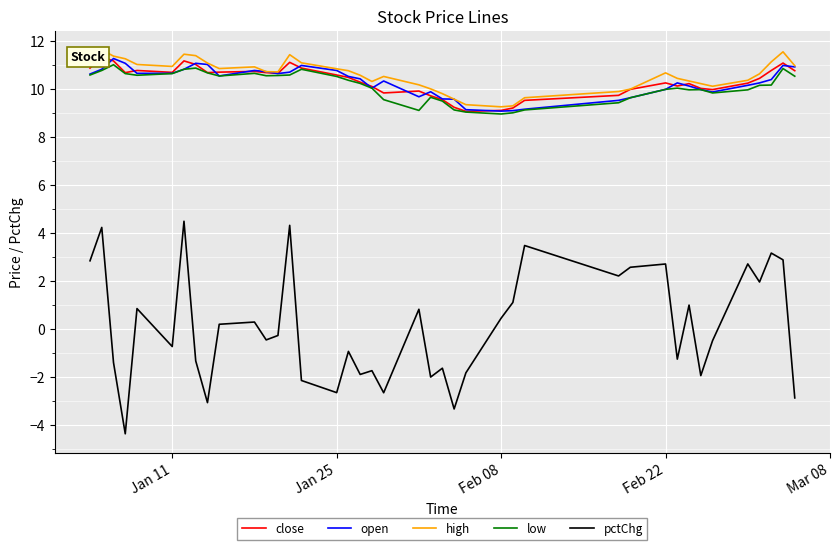

Reading left to right, transcribe all the data shown in this chart.

close: 10.9	11.3	11.2	10.7	10.8	10.7	11.2	11.0	10.7	10.7	10.7	10.7	10.6	11.1	10.9	10.6	10.5	10.3	10.1	9.8	9.9	9.7	9.5	9.2	9.1	9.1	9.2	9.5	9.7	10.0	10.2	10.1	10.2	10.0	10.0	10.2	10.4	10.8	11.1	10.7
open: 10.6	10.8	11.3	11.1	10.6	10.6	10.8	11.1	11.0	10.5	10.8	10.7	10.6	10.7	11.0	10.8	10.5	10.4	10.0	10.3	9.7	9.9	9.6	9.6	9.1	9.1	9.1	9.1	9.5	9.6	10.0	10.2	10.1	10.0	9.9	10.1	10.2	10.4	11.0	10.9
high: 11.1	11.6	11.4	11.2	11.0	10.9	11.4	11.4	11.1	10.8	10.9	10.7	10.7	11.4	11.1	10.8	10.7	10.6	10.3	10.5	10.2	10.0	9.8	9.6	9.3	9.2	9.3	9.6	9.9	10.0	10.7	10.4	10.3	10.2	10.1	10.3	10.6	11.1	11.5	11.0
low: 10.6	10.8	11.0	10.6	10.6	10.6	10.8	10.9	10.7	10.5	10.6	10.5	10.5	10.6	10.8	10.5	10.3	10.2	10.0	9.5	9.1	9.6	9.5	9.1	9.0	8.9	9.0	9.1	9.4	9.6	10.0	10.0	10.0	10.0	9.8	10.0	10.1	10.1	10.8	10.5
pctChg: 2.8	4.2	-1.4	-4.4	0.8	-0.7	4.5	-1.3	-3.1	0.2	0.3	-0.5	-0.3	4.3	-2.2	-2.7	-0.9	-1.9	-1.7	-2.7	0.8	-2.0	-1.6	-3.3	-1.8	0.4	1.1	3.5	2.2	2.6	2.7	-1.3	1.0	-2.0	-0.5	2.7	1.9	3.2	2.9	-2.9